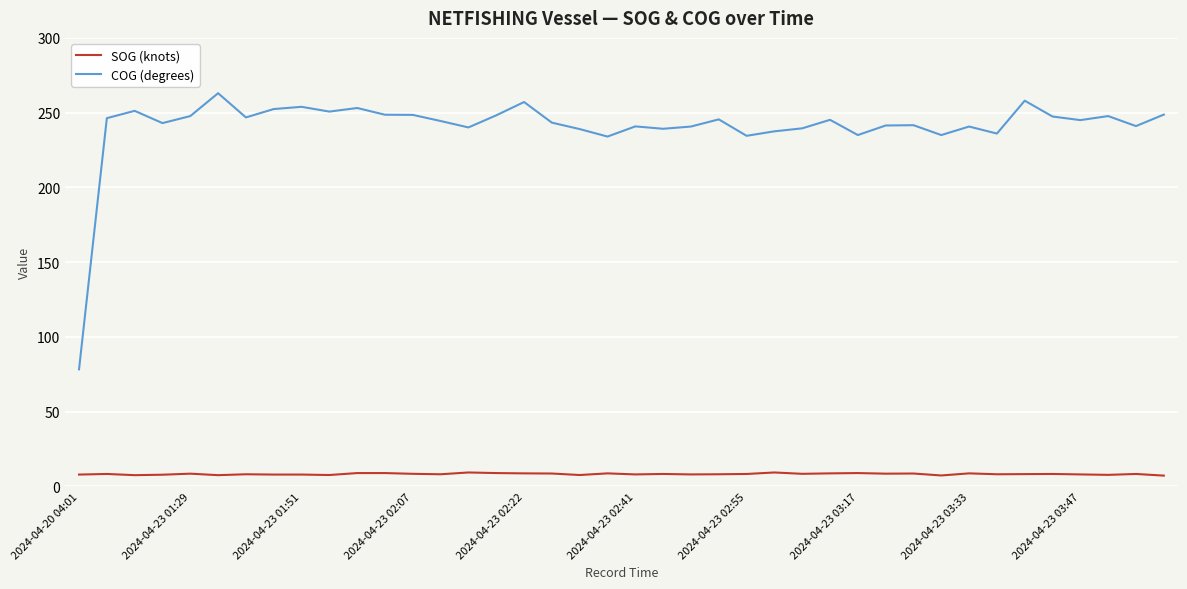

What is the minimum value shown in the chart?

7.2